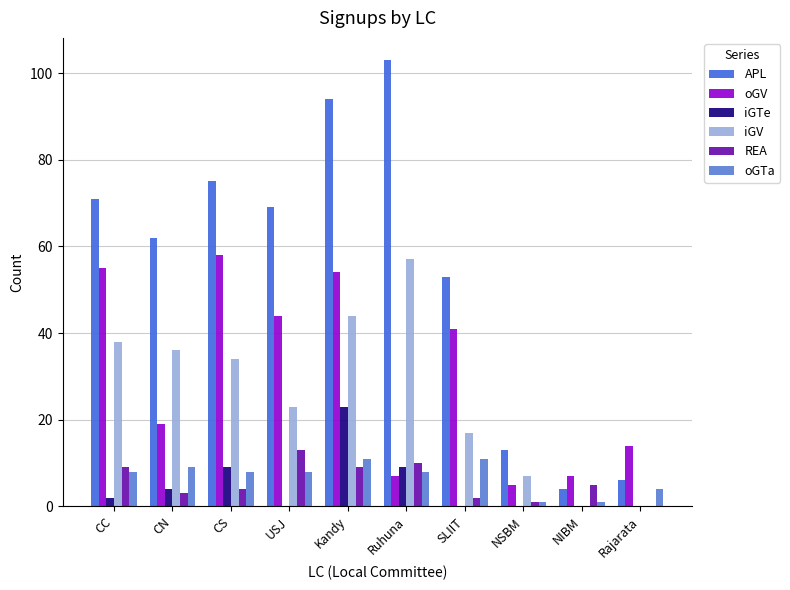

Reading left to right, extract all data points from this chart.

APL: CC=71	CN=62	CS=75	USJ=69	Kandy=94	Ruhuna=103	SLIIT=53	NSBM=13	NIBM=4	Rajarata=6
oGV: CC=55	CN=19	CS=58	USJ=44	Kandy=54	Ruhuna=7	SLIIT=41	NSBM=5	NIBM=7	Rajarata=14
iGTe: CC=2	CN=4	CS=9	USJ=0	Kandy=23	Ruhuna=9	SLIIT=0	NSBM=0	NIBM=0	Rajarata=0
iGV: CC=38	CN=36	CS=34	USJ=23	Kandy=44	Ruhuna=57	SLIIT=17	NSBM=7	NIBM=0	Rajarata=0
REA: CC=9	CN=3	CS=4	USJ=13	Kandy=9	Ruhuna=10	SLIIT=2	NSBM=1	NIBM=5	Rajarata=0
oGTa: CC=8	CN=9	CS=8	USJ=8	Kandy=11	Ruhuna=8	SLIIT=11	NSBM=1	NIBM=1	Rajarata=4